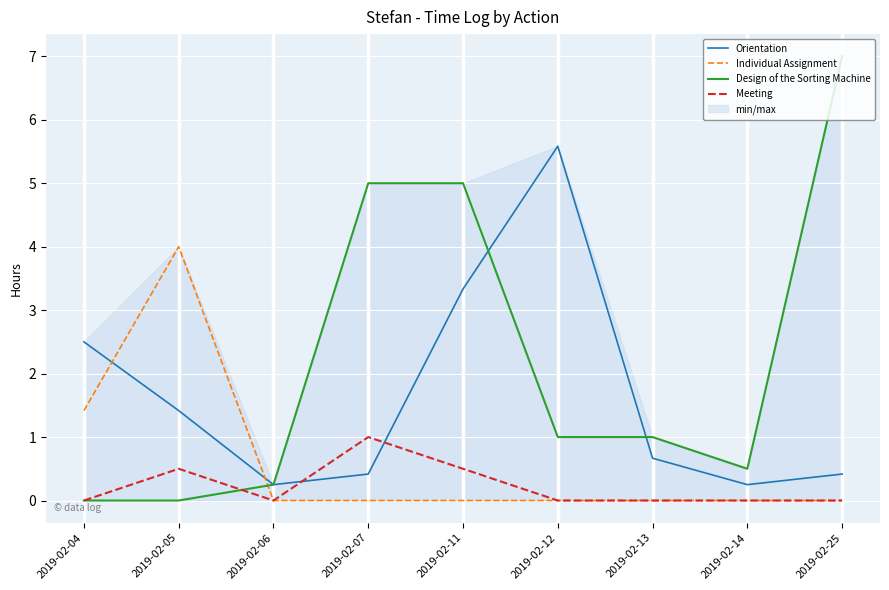

What are all the series names shown in the legend?

Orientation, Individual Assignment, Design of the Sorting Machine, Meeting